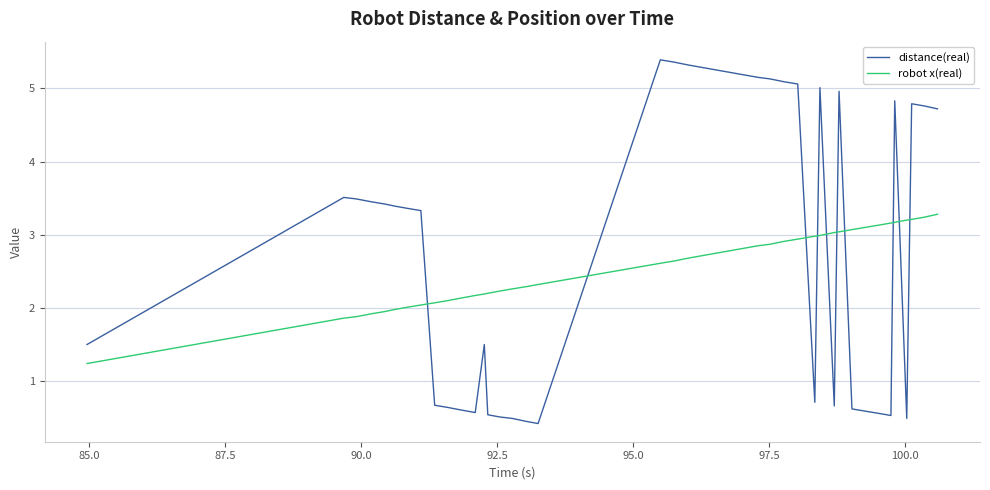

Which series has the largest total across all categories?

distance(real)